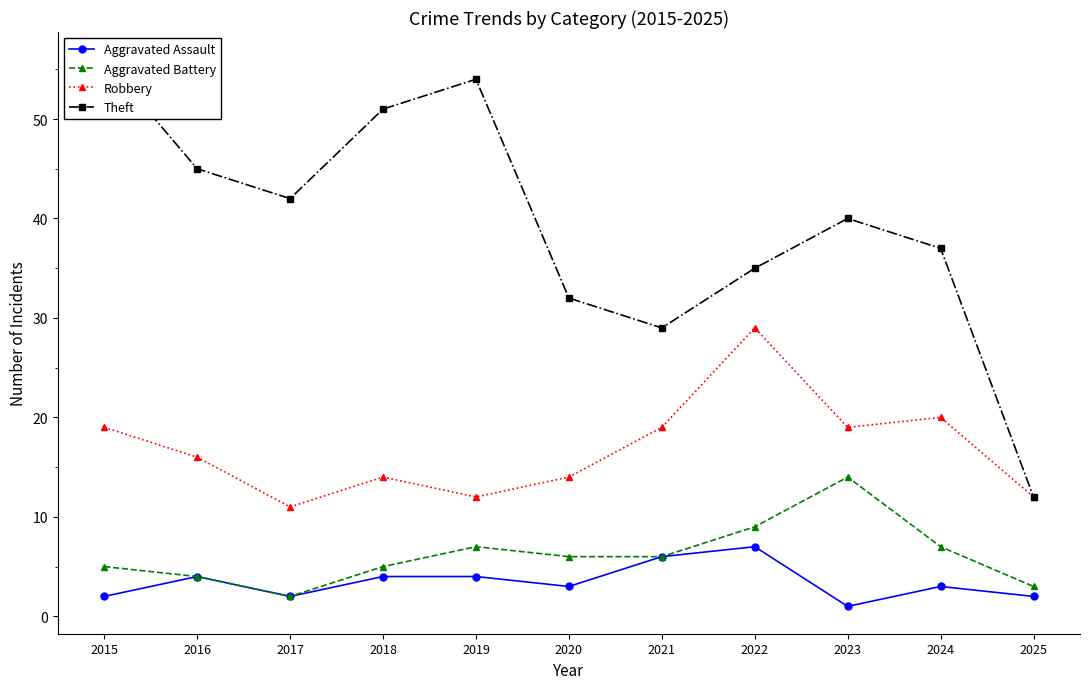

What are all the series names shown in the legend?

Aggravated Assault, Aggravated Battery, Robbery, Theft